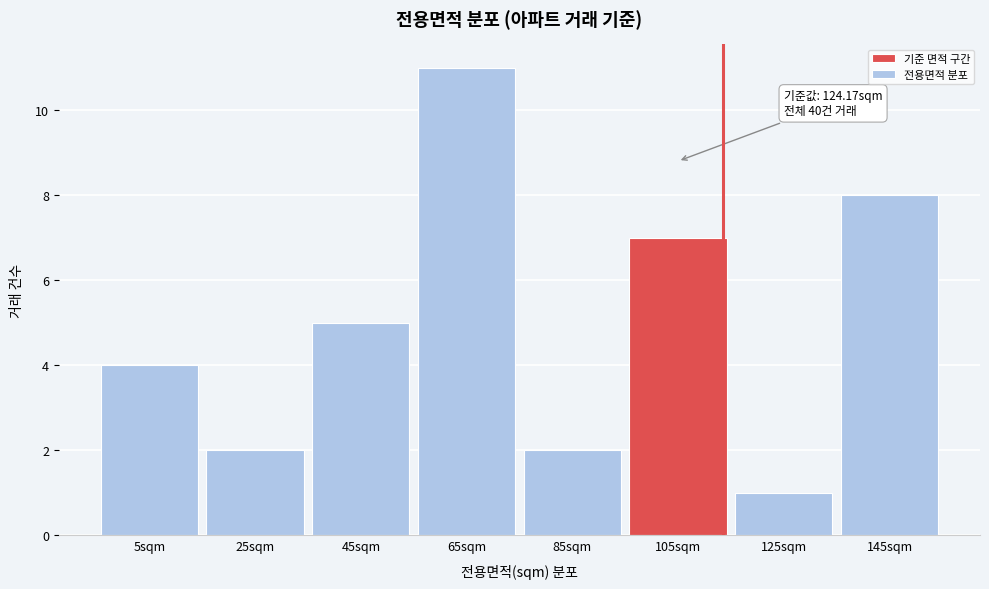

Reading right to left, extract all data points from this chart.

8	1	7	2	11	5	2	4